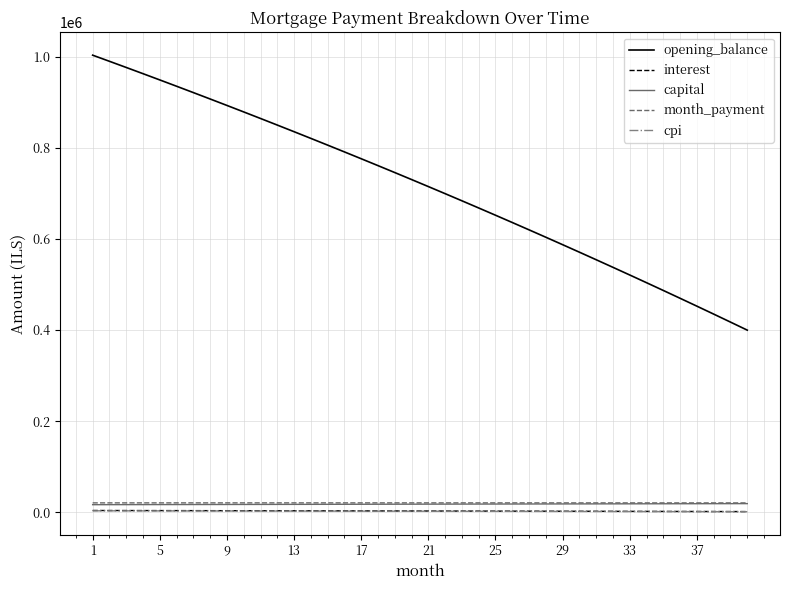

True or false: opening_balance has more than 0 points higher than both neighbors.

False